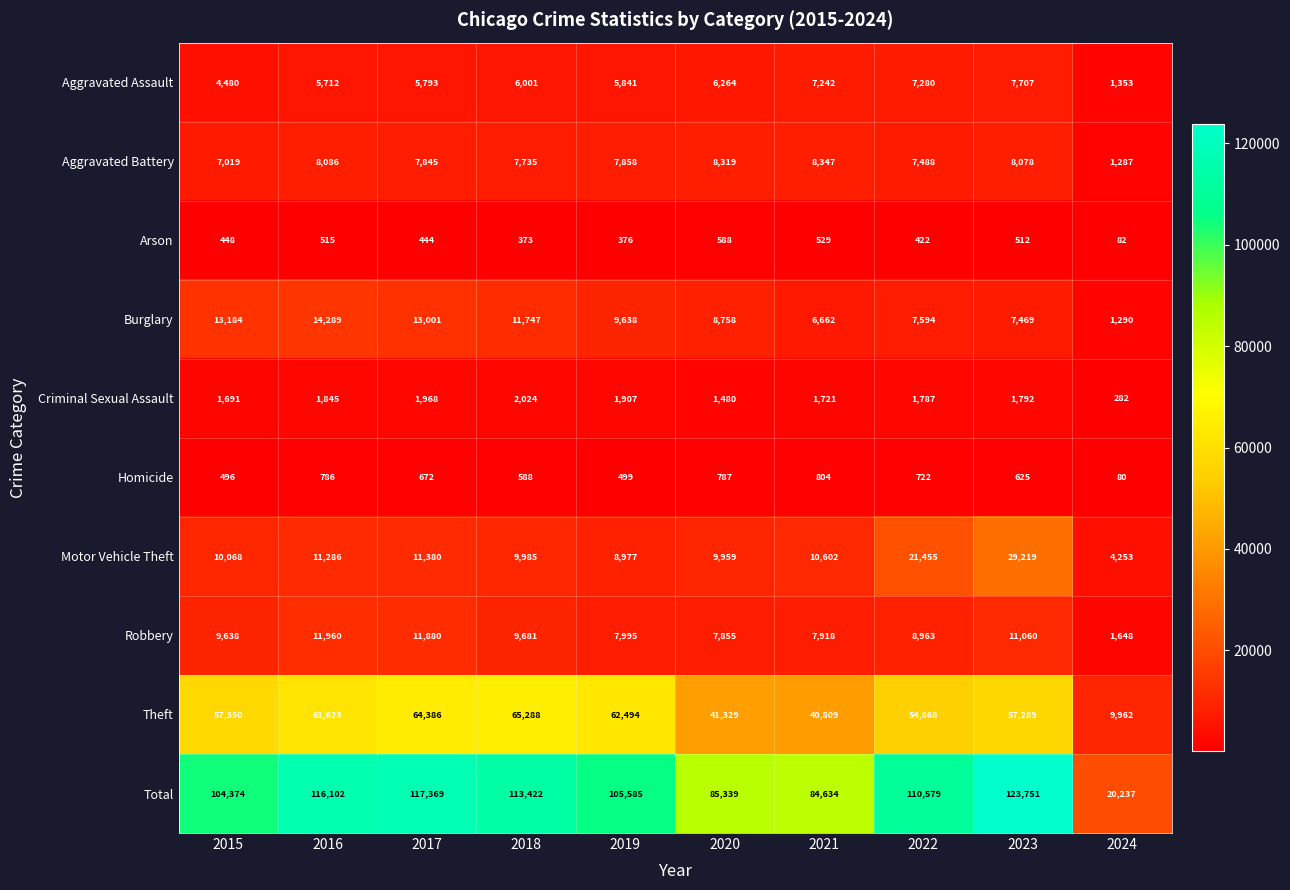

Which series changed the most between 2019 and 2020?

Theft